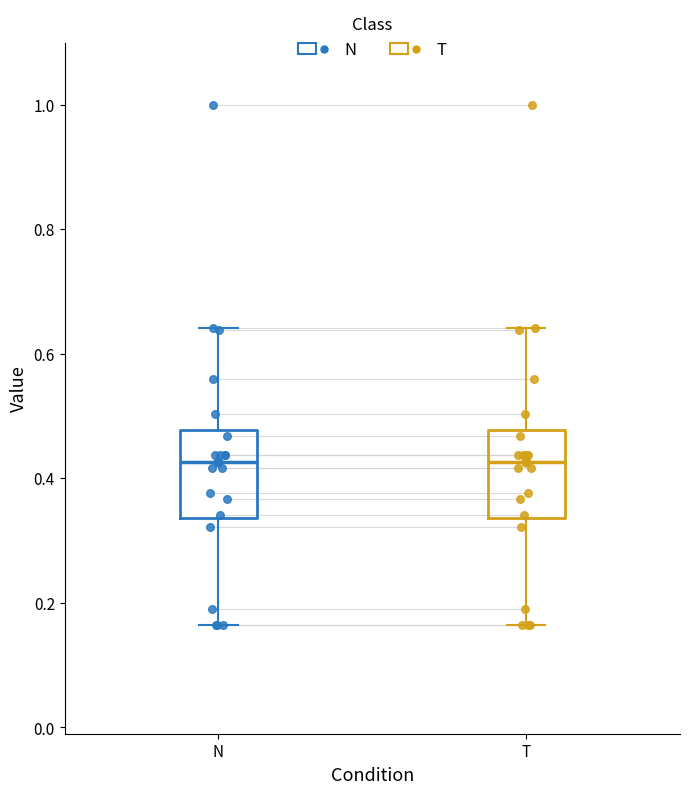

Where is the lower edge of the box for T on the y-axis? The values are not printed on the chart, so give them approximately, as read against the axis.

0.34